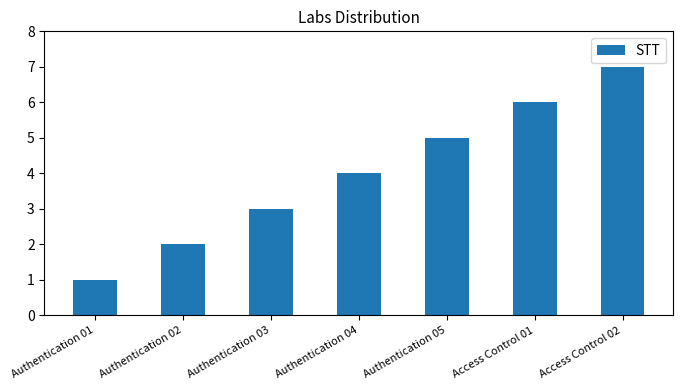

What is the change in value from Authentication 01 to Authentication 05?

+4